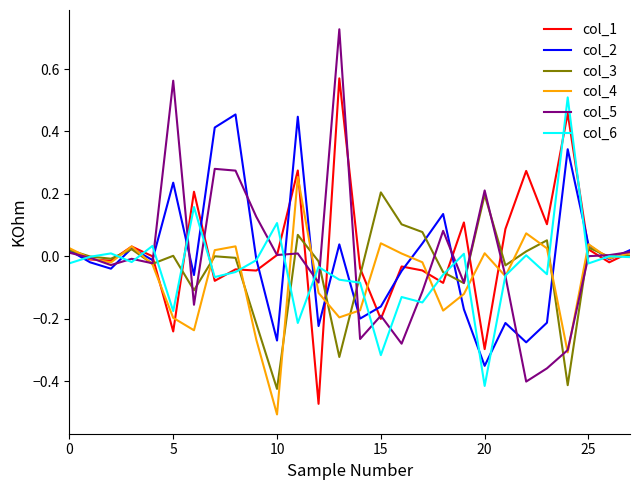

How many lines are shown in the chart?

6